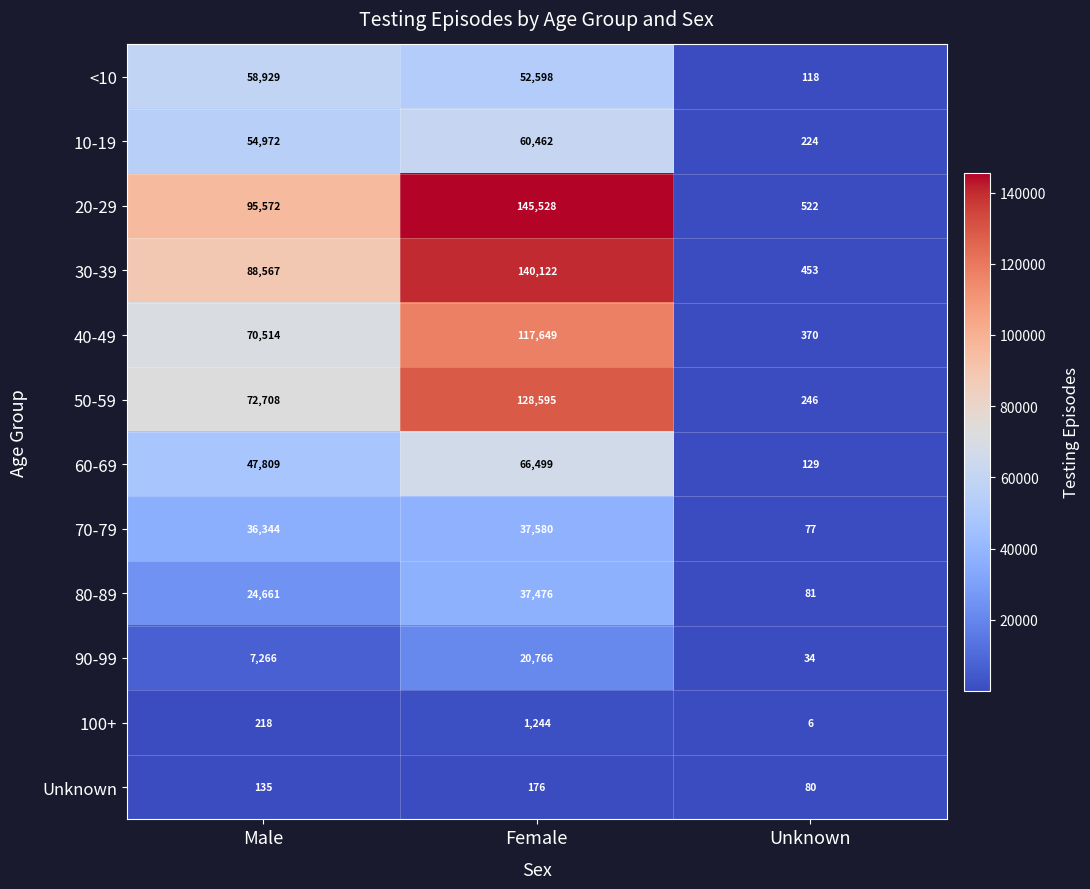

Which category has the highest value across all series?

Female